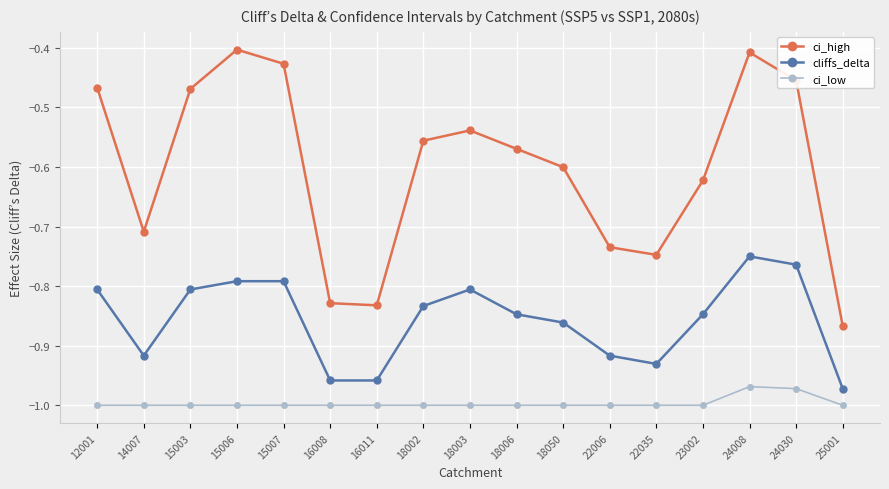

How many lines are shown in the chart?

3